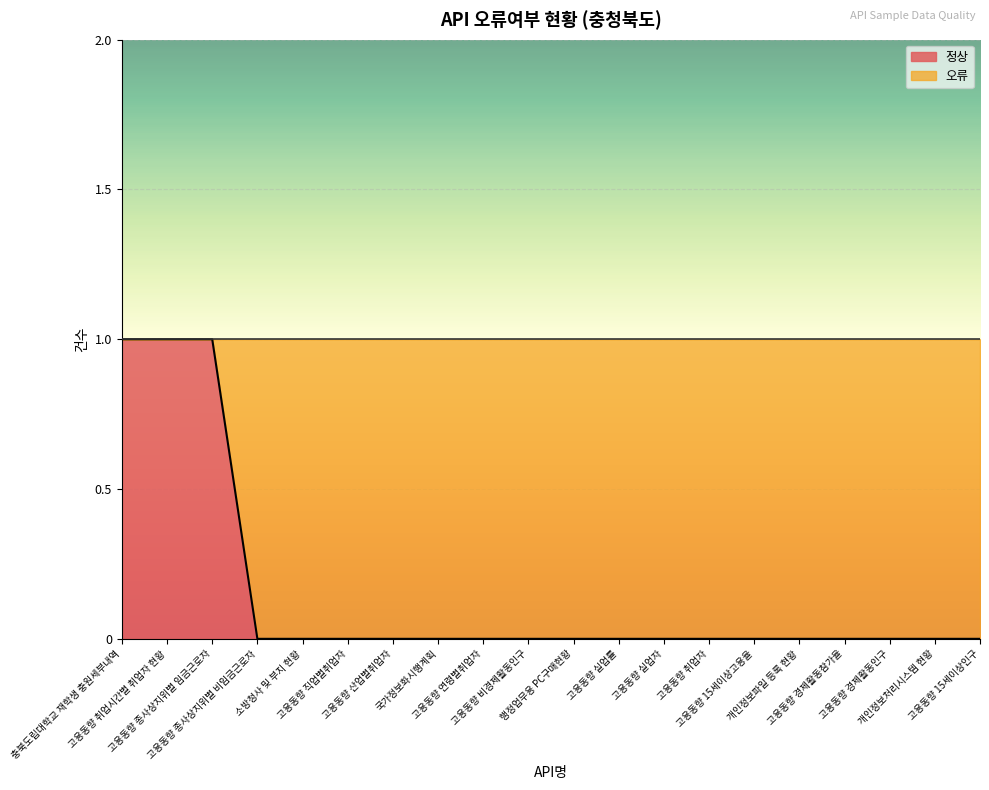

What is the difference between the maximum and second lowest values?

1